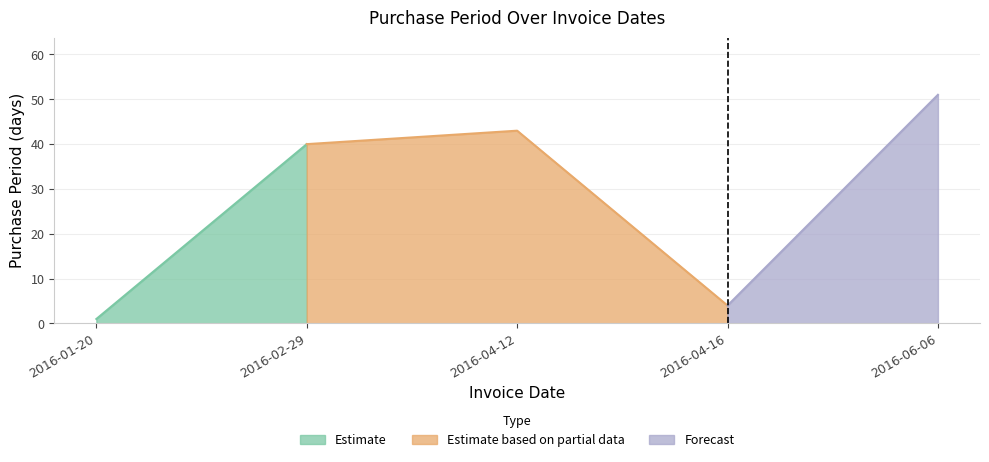

Does the chart display data point markers on the line(s)?

No